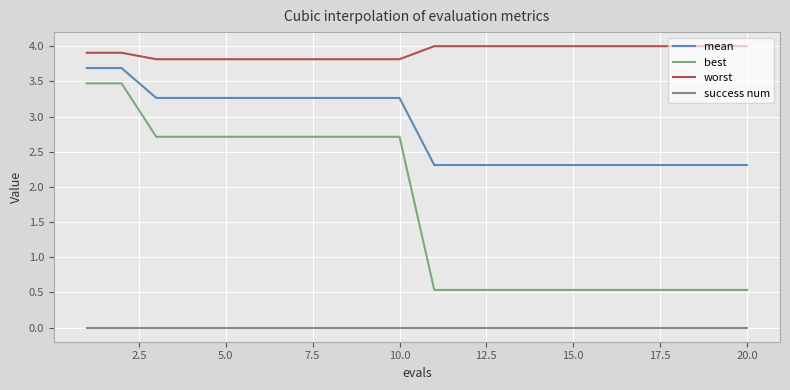

Which series has the largest total across all categories?

worst